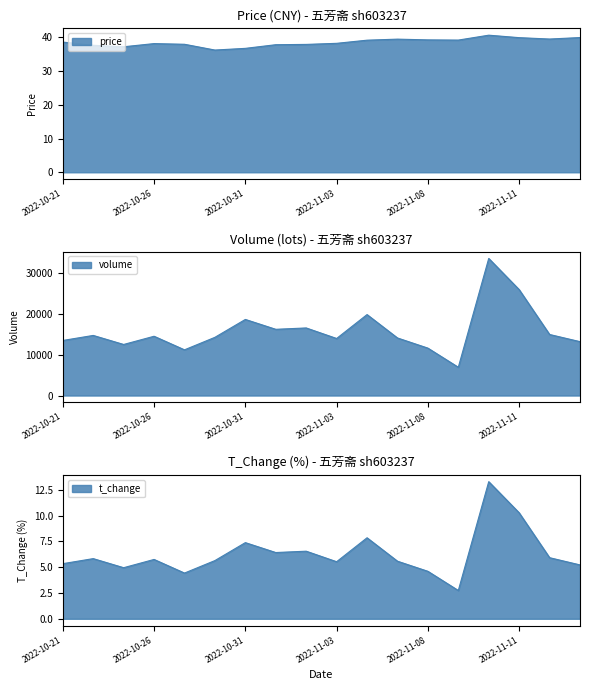

List the labels in order of t_volume value, largest first.

2022-11-10, 2022-11-11, 2022-11-04, 2022-10-31, 2022-11-02, 2022-11-01, 2022-11-14, 2022-10-24, 2022-10-26, 2022-10-28, 2022-11-07, 2022-11-03, 2022-10-21, 2022-11-15, 2022-10-25, 2022-11-08, 2022-10-27, 2022-11-09